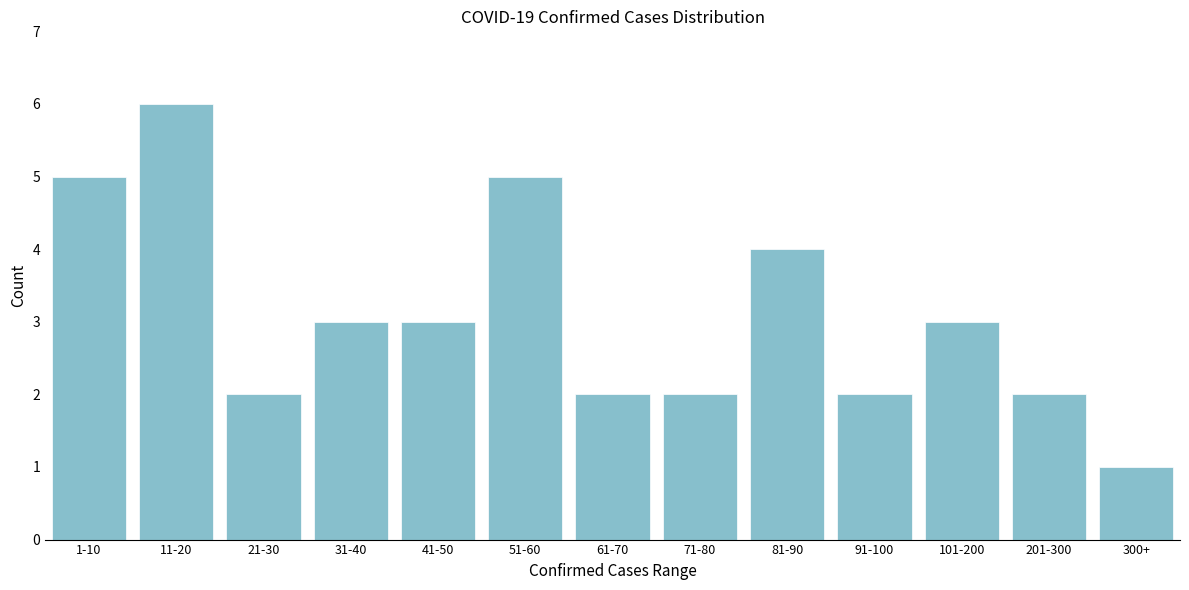

Reading left to right, transcribe all the data shown in this chart.

5	6	2	3	3	5	2	2	4	2	3	2	1